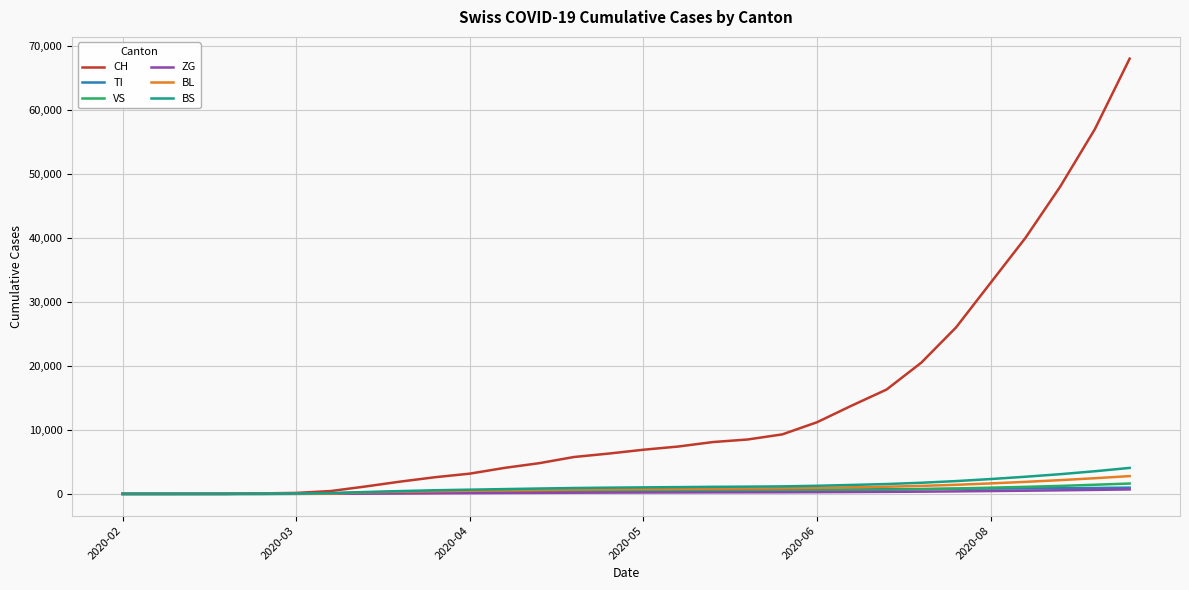

What is the maximum value for CH?

68000